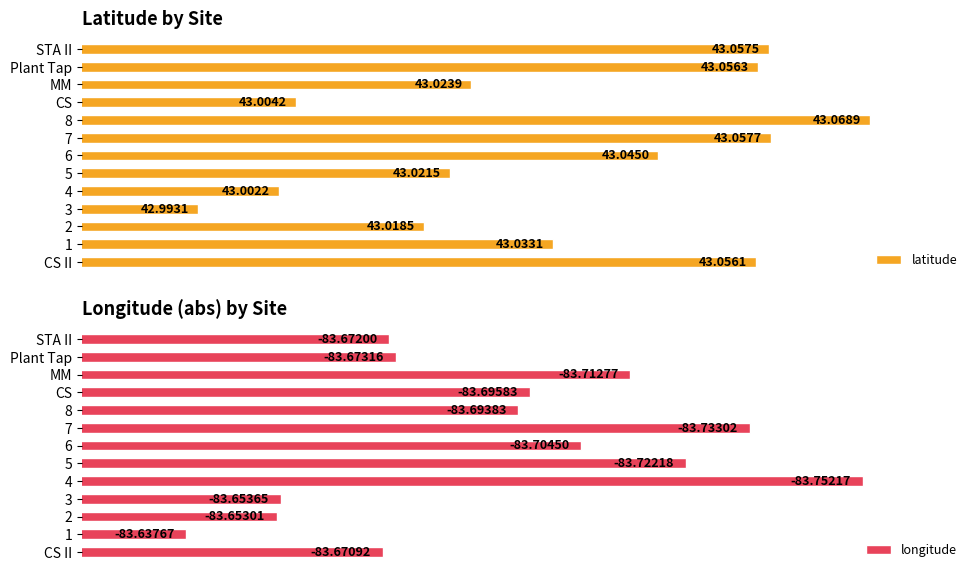

Rank the series at 1 from lowest to highest value.

latitude, longitude